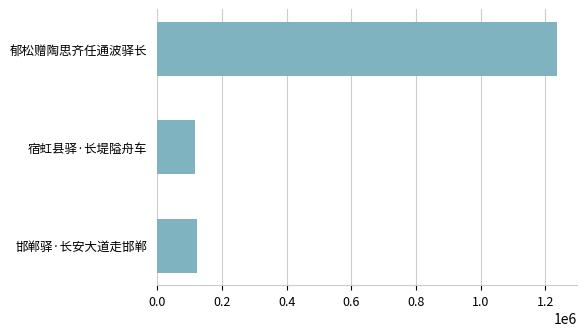

What is the minimum value shown in the chart?

115373